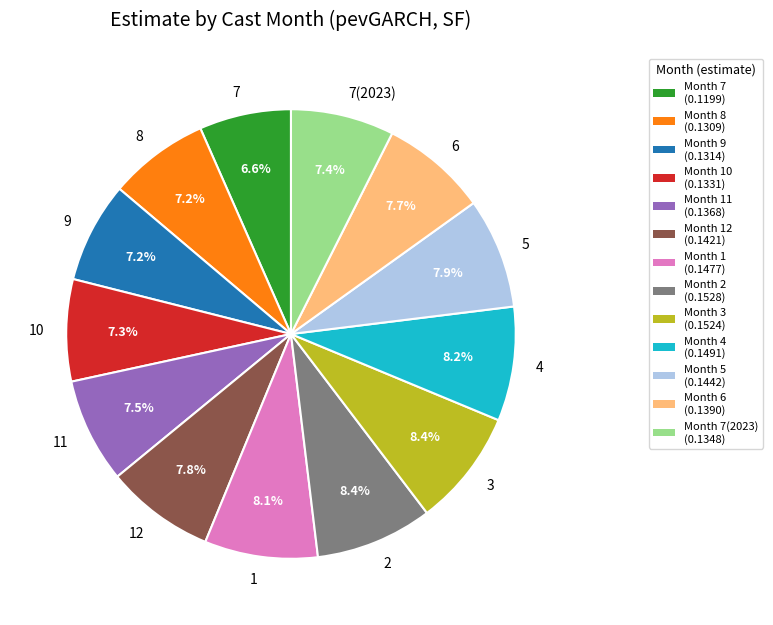

How many segments does this pie chart have?

13